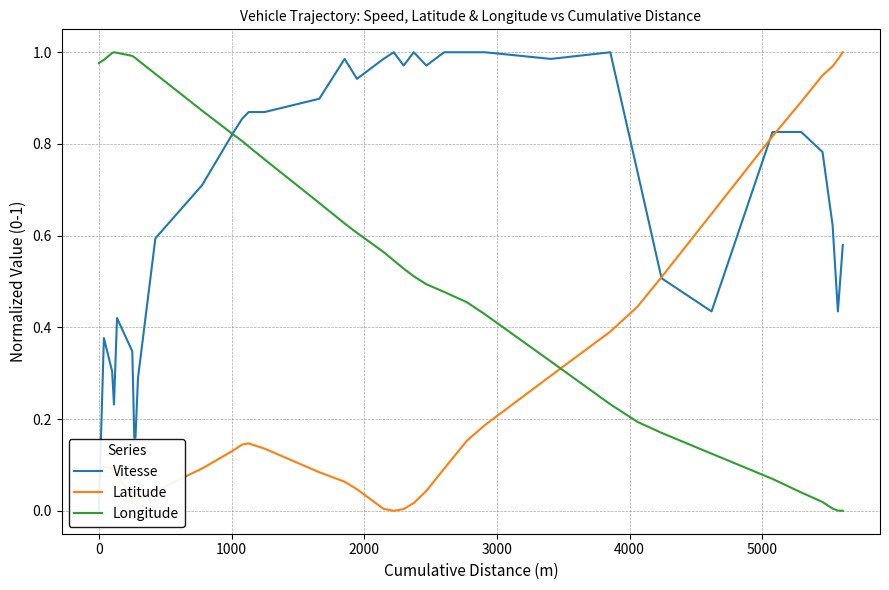

Reading left to right, transcribe all the data shown in this chart.

Vitesse: 0.0	0.0	0.4	0.3	0.2	0.4	0.3	0.2	0.2	0.3	0.6	0.7	0.8	0.9	0.9	0.9	0.9	1.0	0.9	1.0	1.0	1.0	1.0	1.0	1.0	1.0	1.0	1.0	1.0	0.7	0.5	0.4	0.8	0.8	0.8	0.6	0.4	0.6
Latitude: 0.1	0.1	0.1	0.1	0.1	0.1	0.0	0.0	0.0	0.0	0.0	0.1	0.1	0.1	0.1	0.1	0.1	0.1	0.0	0.0	0.0	0.0	0.0	0.0	0.1	0.2	0.2	0.3	0.4	0.4	0.5	0.6	0.8	0.9	0.9	1.0	1.0	1.0
Longitude: 1.0	1.0	1.0	1.0	1.0	1.0	1.0	1.0	1.0	1.0	1.0	0.9	0.8	0.8	0.8	0.8	0.7	0.6	0.6	0.6	0.5	0.5	0.5	0.5	0.5	0.5	0.4	0.3	0.2	0.2	0.2	0.1	0.1	0.0	0.0	0.0	0.0	0.0